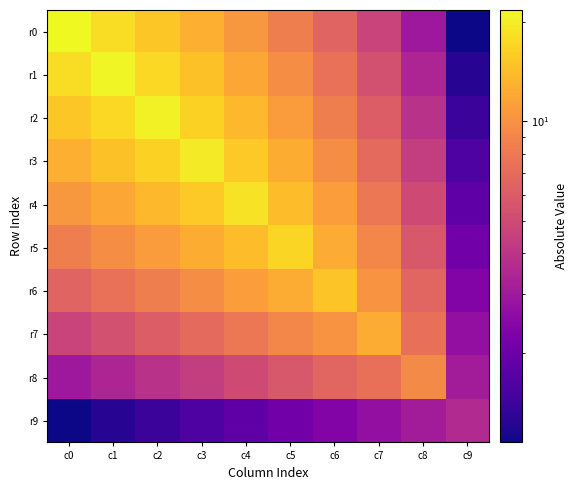

Which series has the widest spread of values?

r0